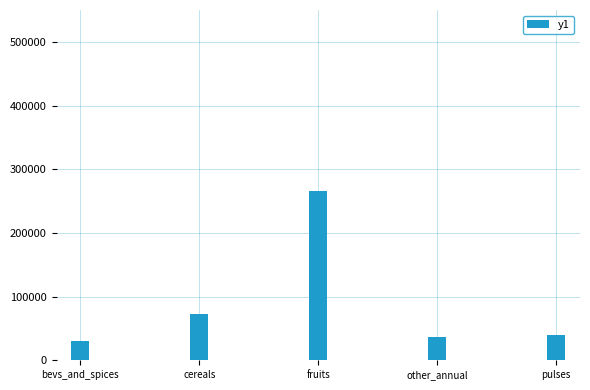

Count the number of values greater than 39351.

3